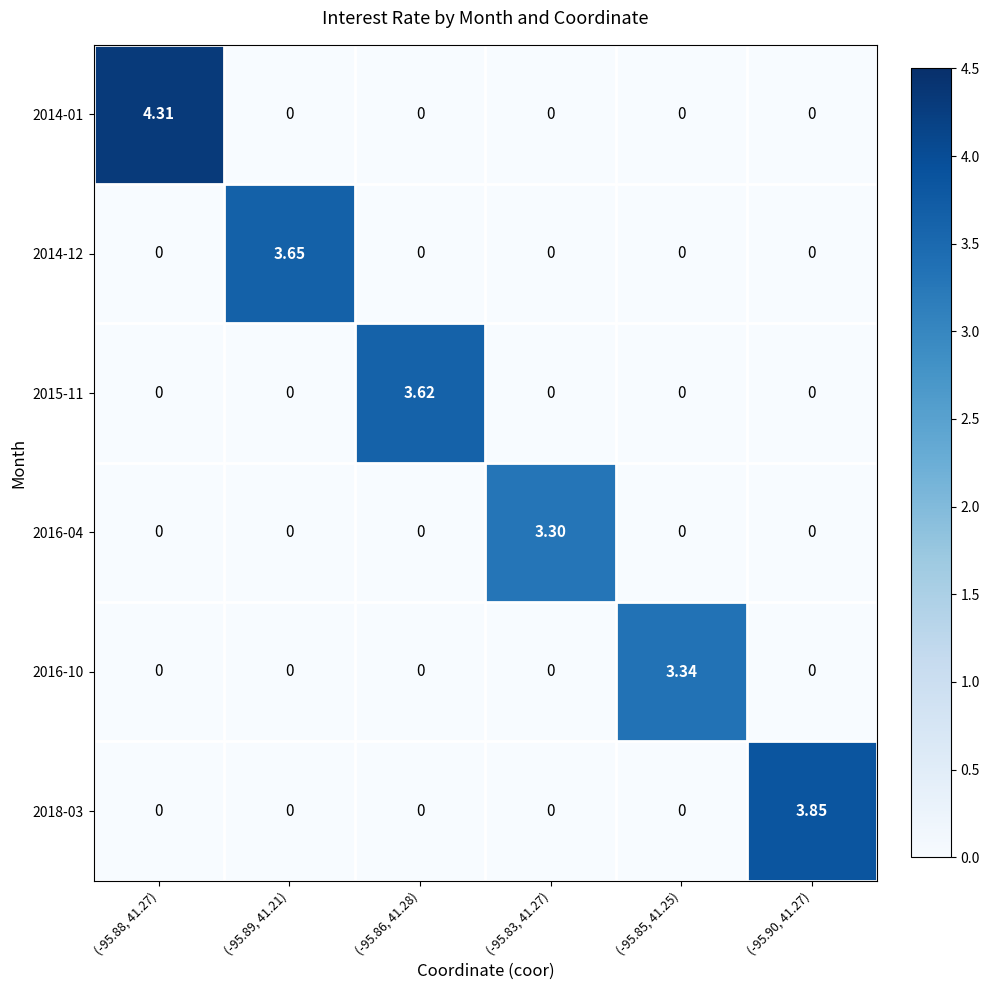

Is the value of 2016-10 at (-95.85, 41.25) greater than the value of 2015-11 at (-95.90, 41.27)?

Yes